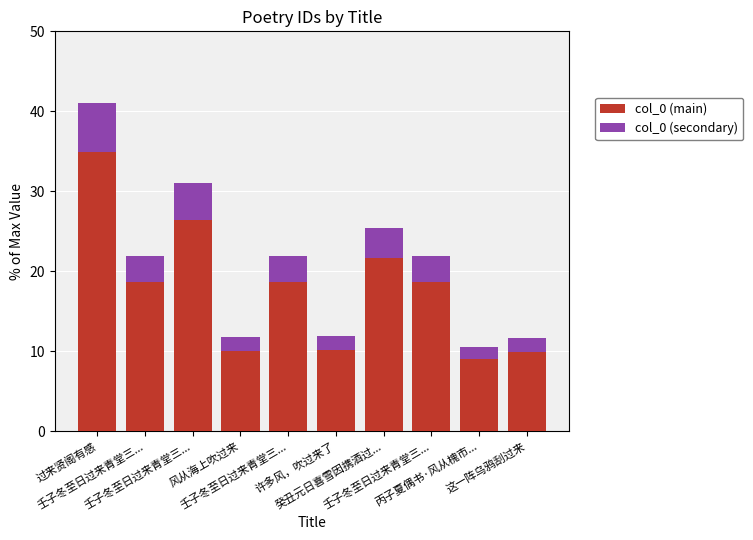

What is the value of the col_0 (main) bar at the 4th from the left?

10.0